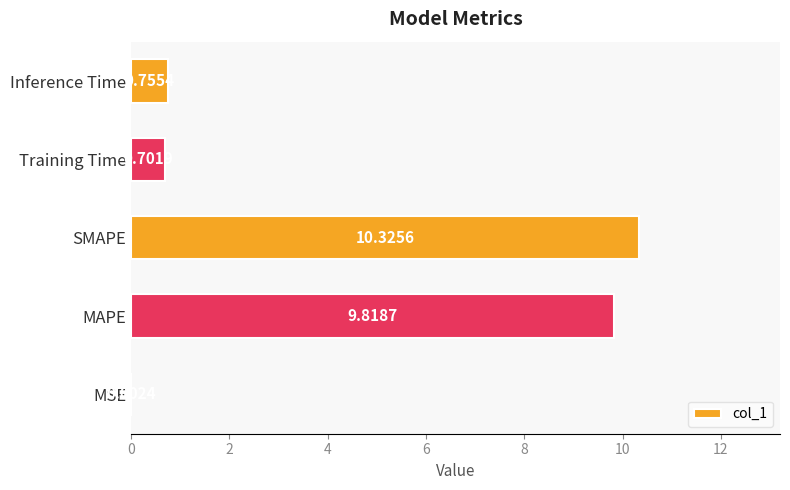

What is the change in value from MSE to Inference Time?

+0.8